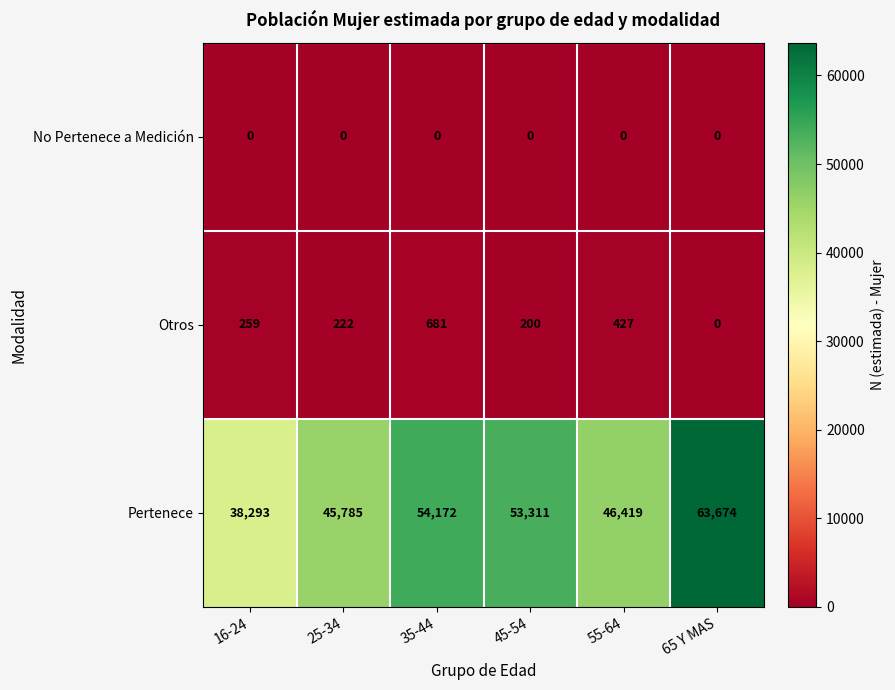

At how many categories does at least one series exceed 14717?

6